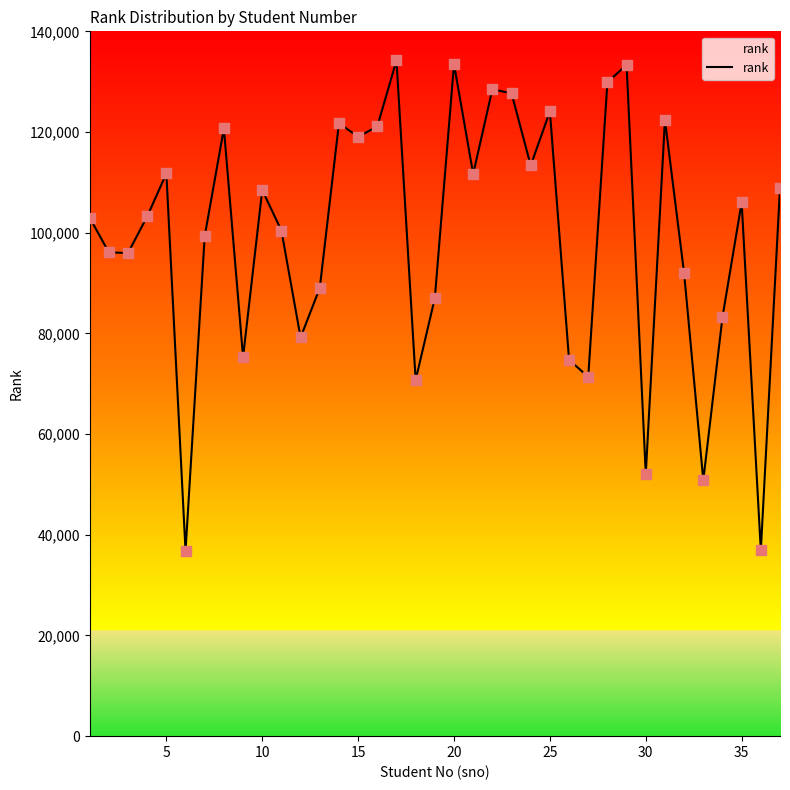

What is the difference between the maximum and minimum values?

97433